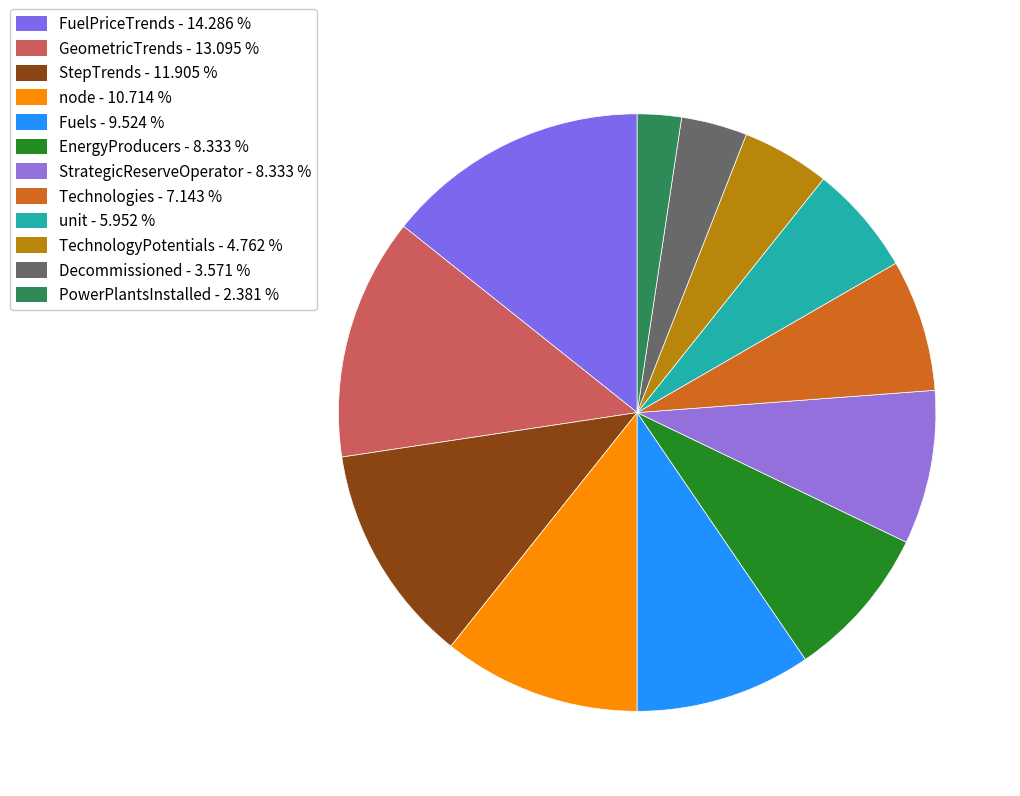

The GeometricTrends slice represents 13% of the pie. True or false?

True